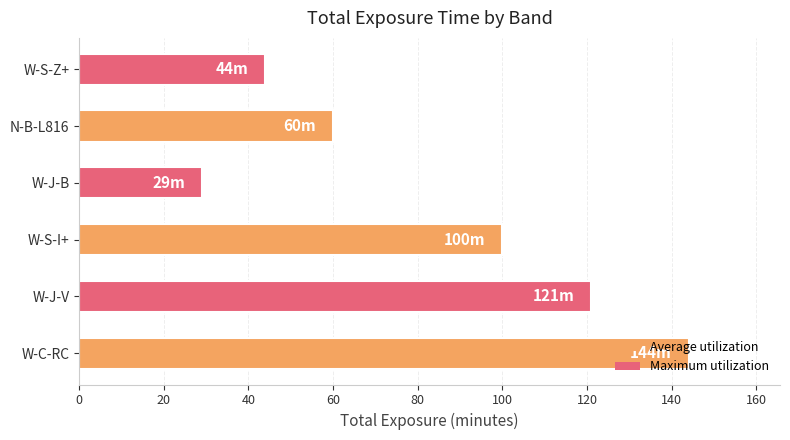

At which label is the value closest to 86?

W-S-I+